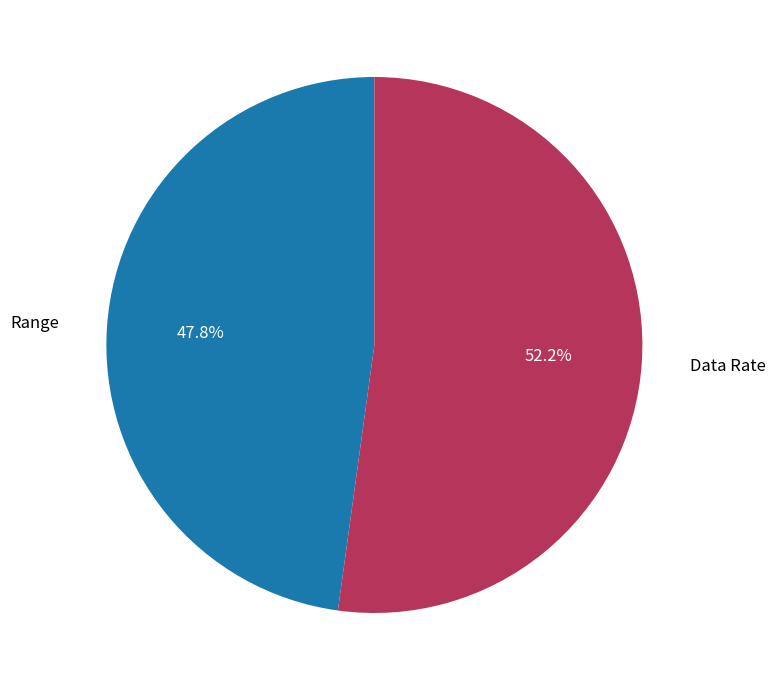

Is there a majority slice in this chart?

Yes